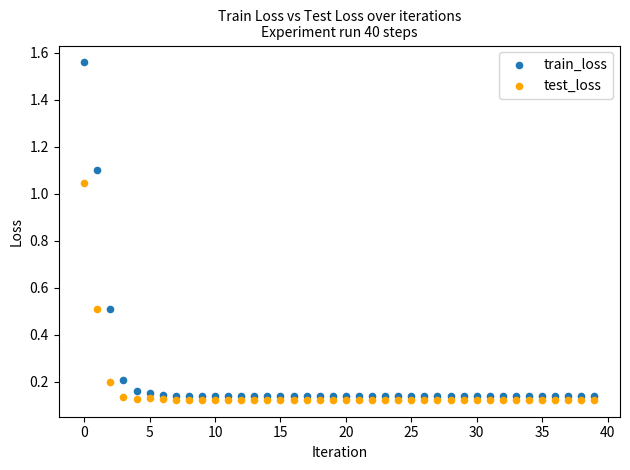

Which series reaches the maximum Y coordinate?

train_loss